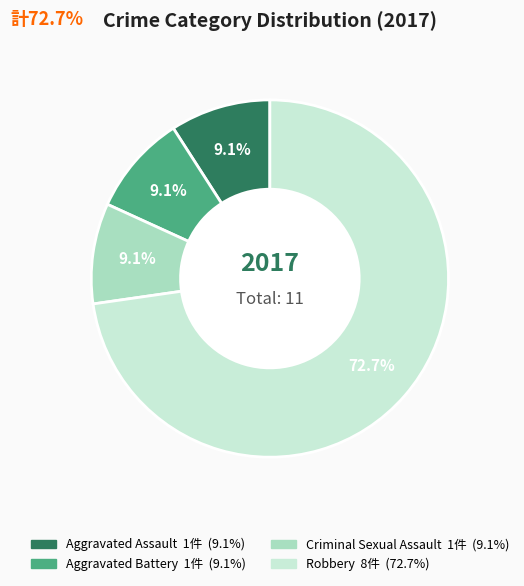

Is there any slice that represents more than half of the pie?

Yes